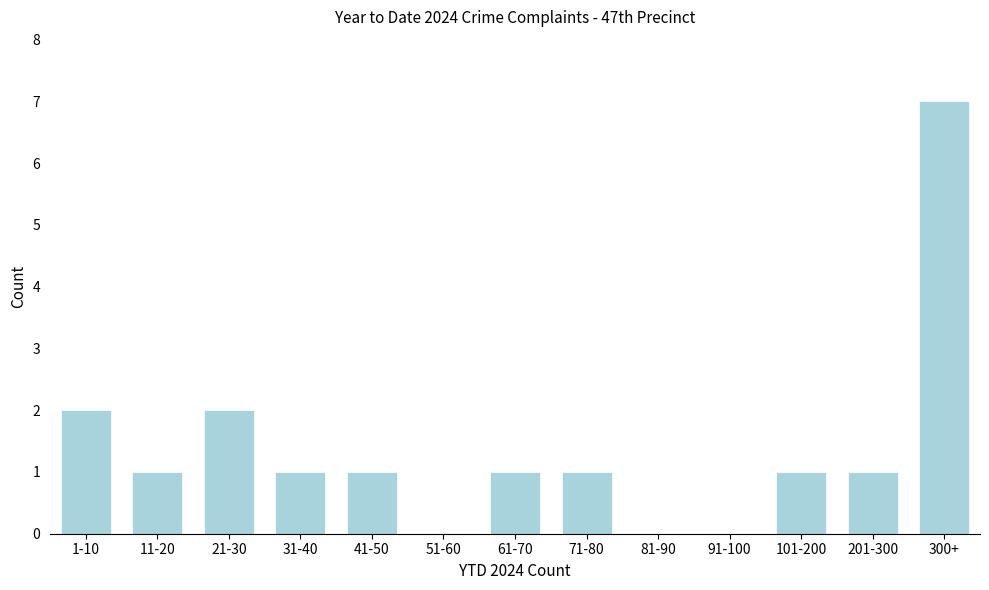

Reading left to right, extract all data points from this chart.

1-10=2	11-20=1	21-30=2	31-40=1	41-50=1	51-60=0	61-70=1	71-80=1	81-90=0	91-100=0	101-200=1	201-300=1	300+=7